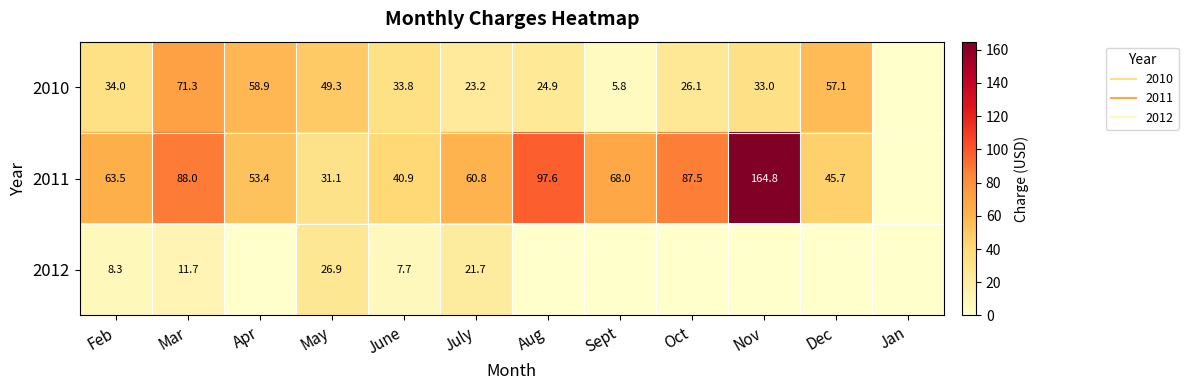

Rank the categories by 2012 value from lowest to highest.

Apr, Aug, Sept, Oct, Nov, Dec, Jan, June, Feb, Mar, July, May